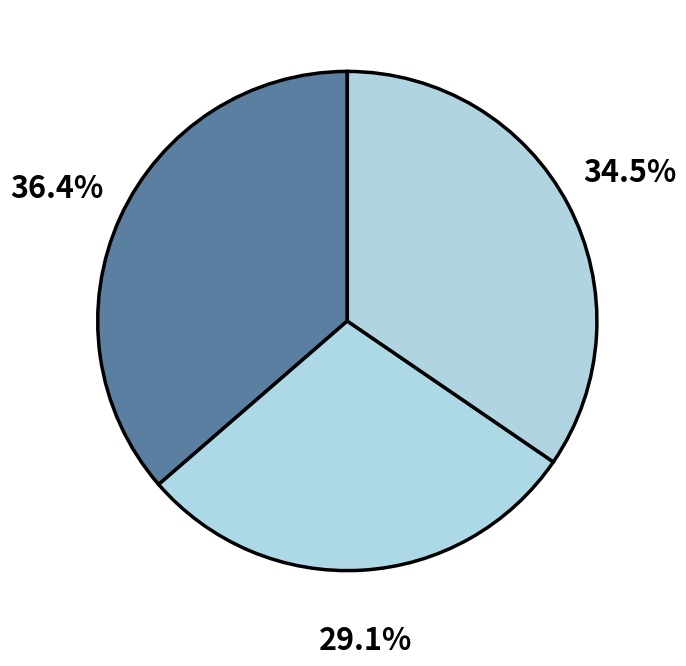

Count the number of slices in the pie.

3